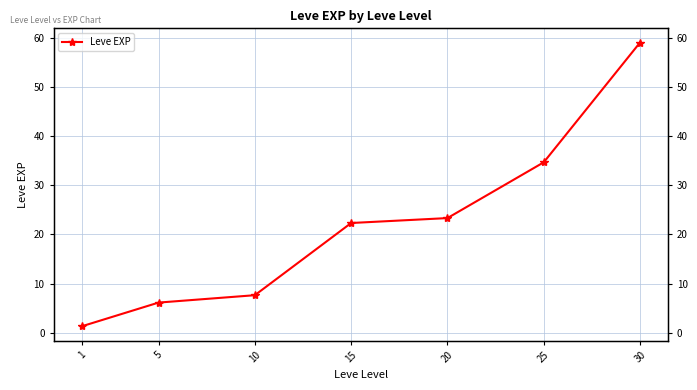

Reading right to left, extract all data points from this chart.

59.0	34.7	23.3	22.3	7.7	6.2	1.3